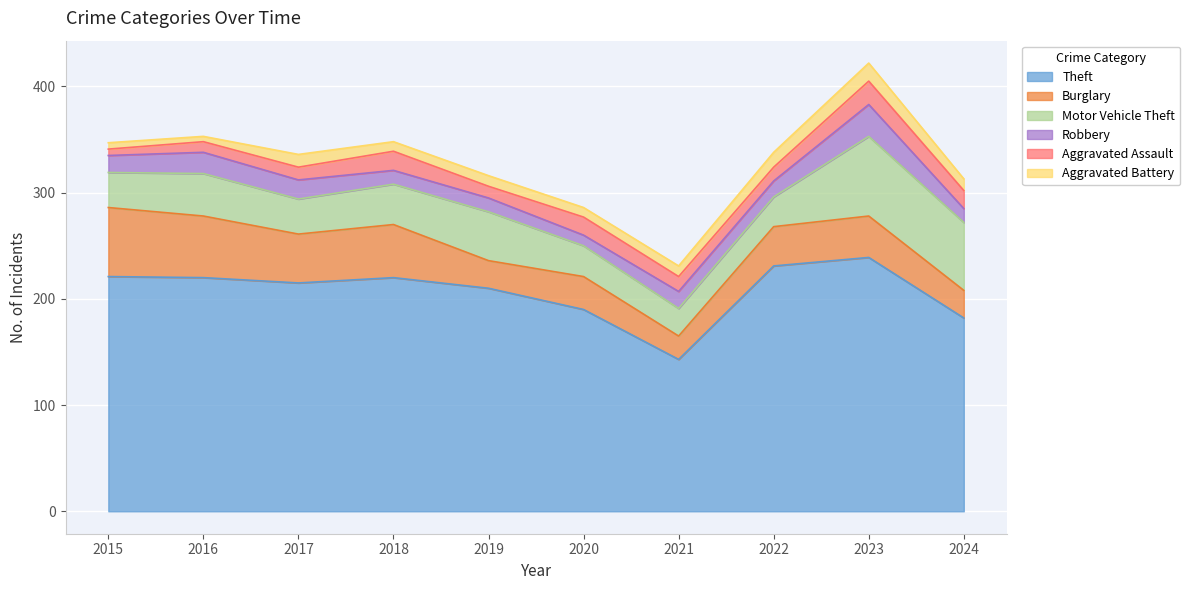

The Robbery series shows 8 at 2022. True or false?

False